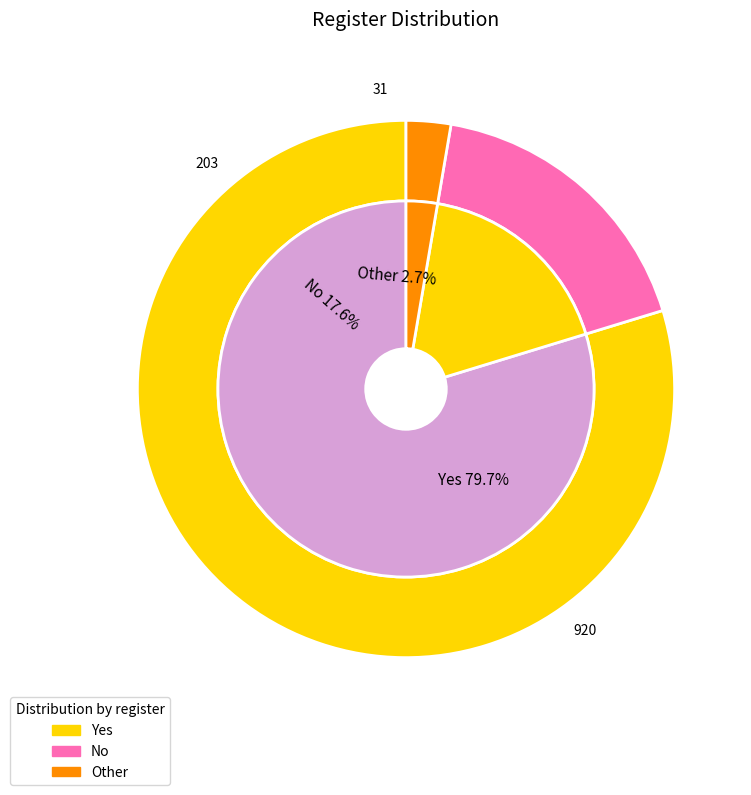

Rank the categories by value from lowest to highest.

Other, No, Yes